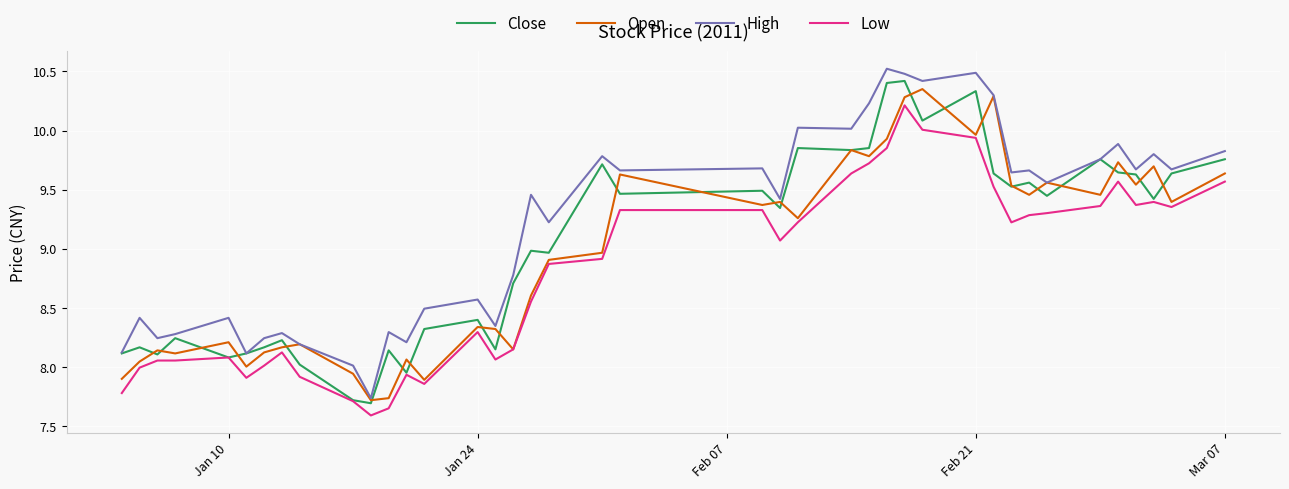

What is the minimum value shown in the chart?

7.6